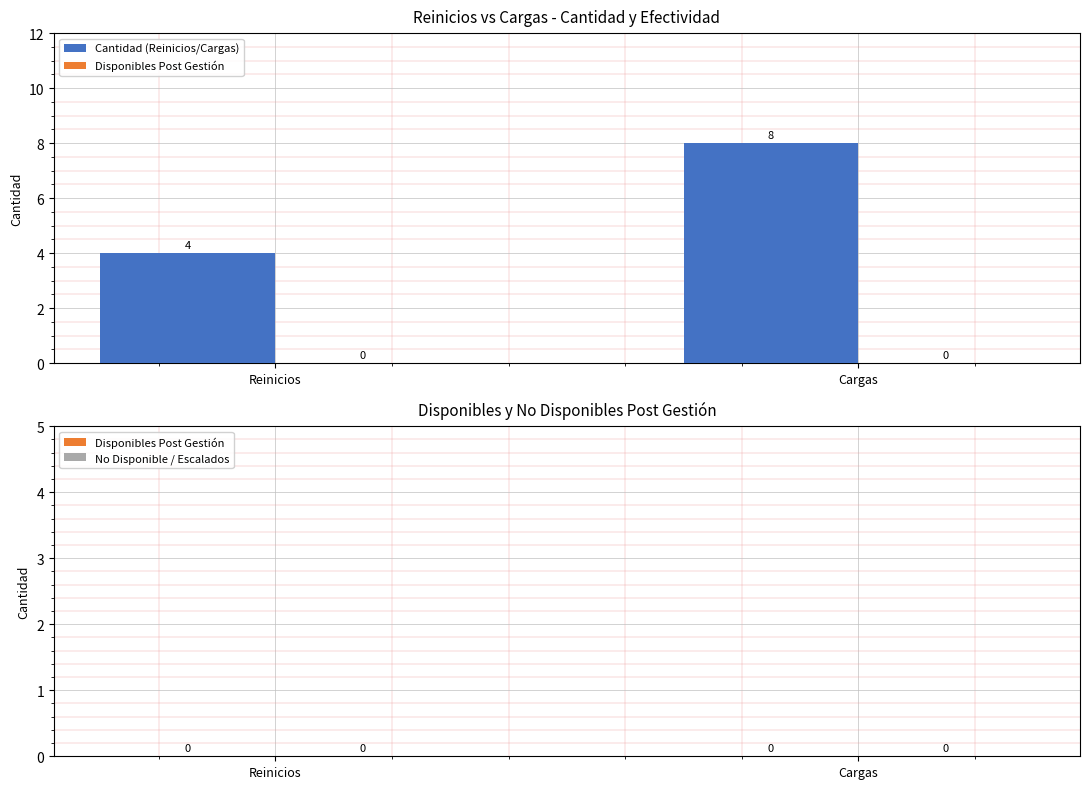

What is the approximate value at Reinicios?

4